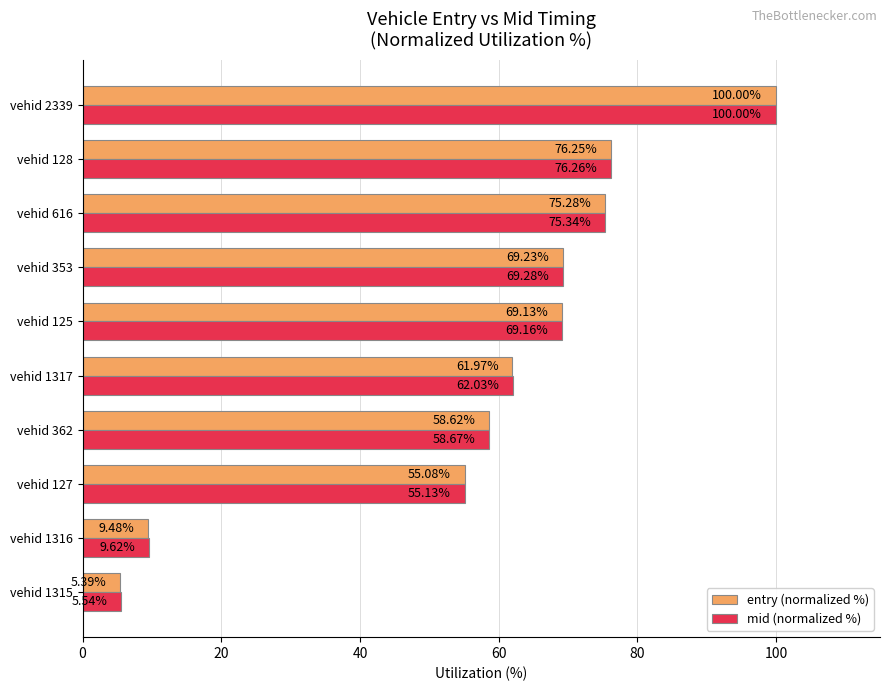

Which series has the widest spread of values?

entry (normalized %)